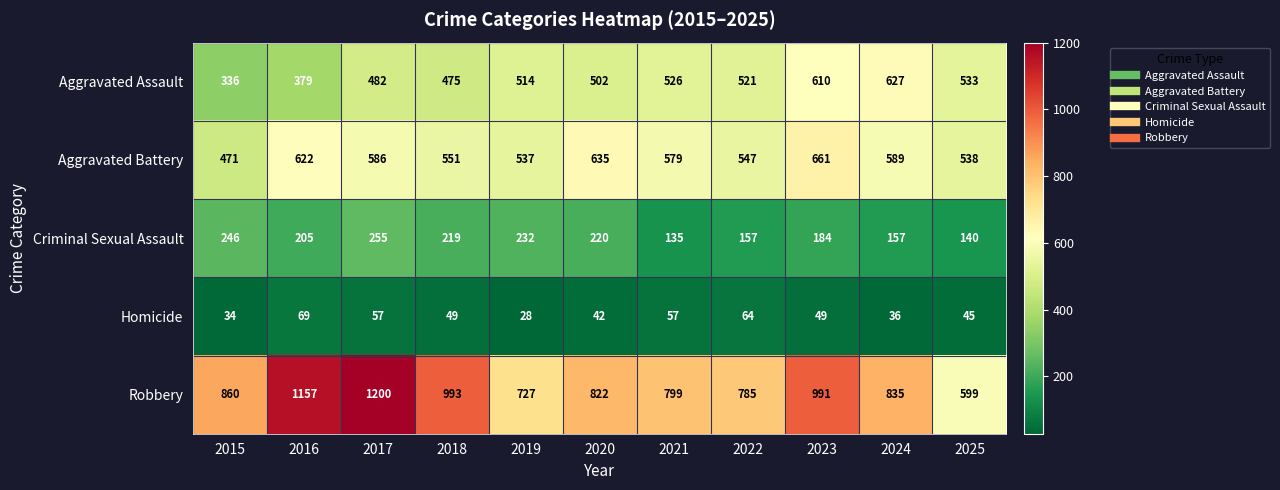

What is the total value across all series at 2021?

2096